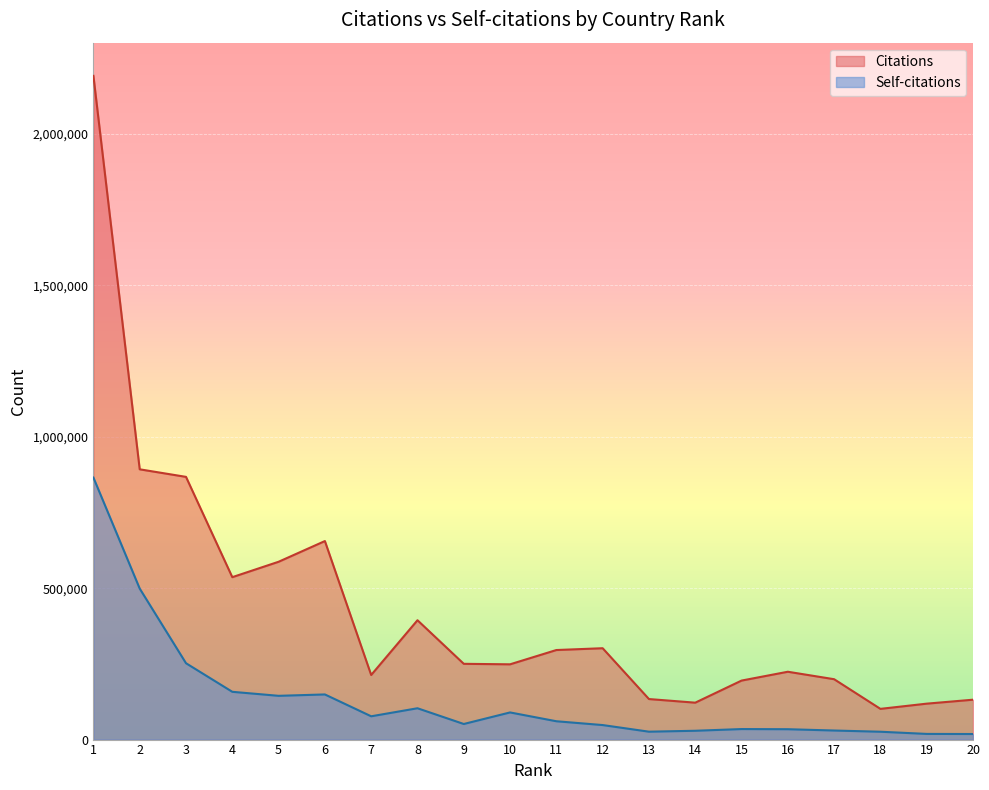

How many lines are shown in the chart?

2